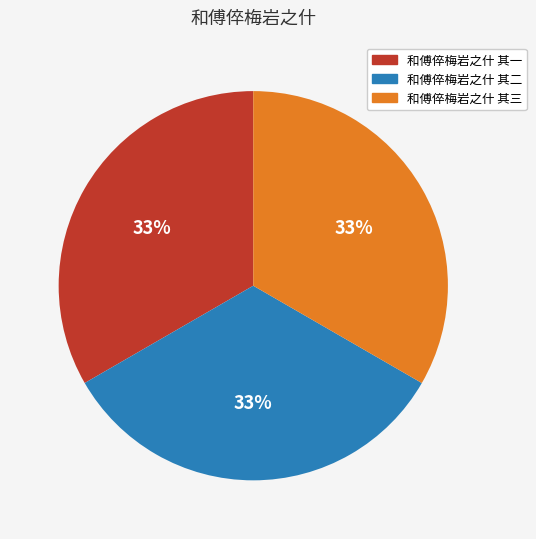

To the nearest percent, what is the combined percentage of 和傅倅梅岩之什 其二 and 和傅倅梅岩之什 其三?

67%